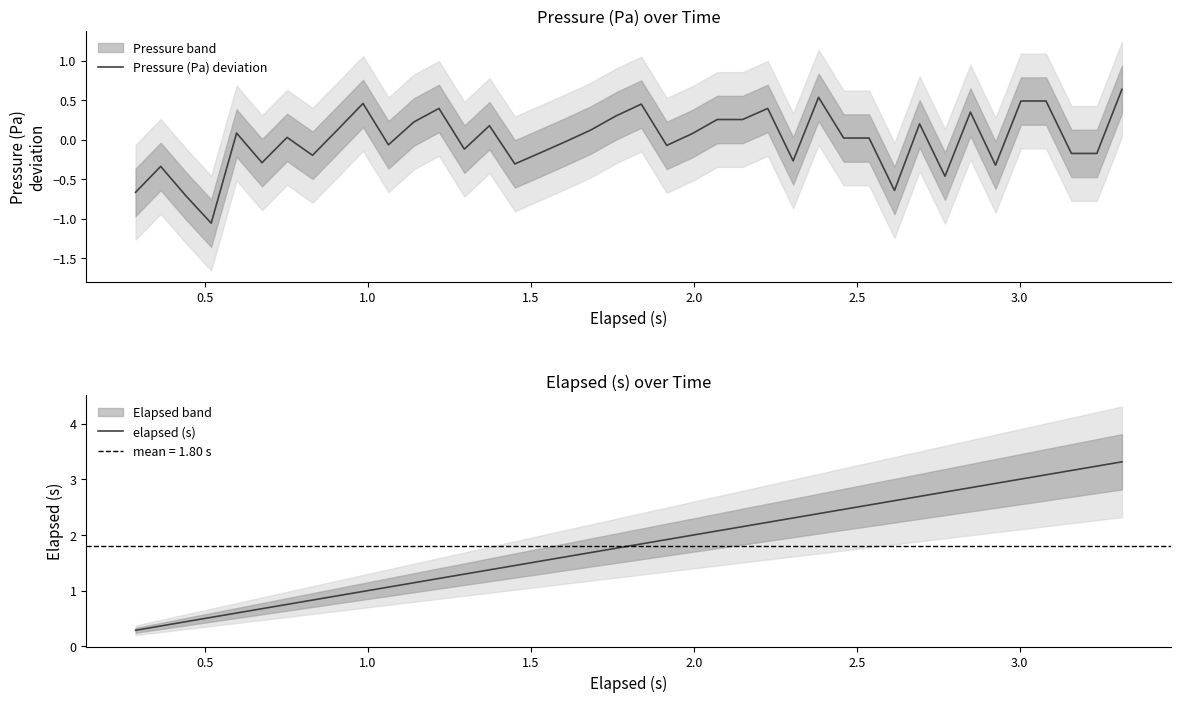

How many lines are shown in the chart?

2